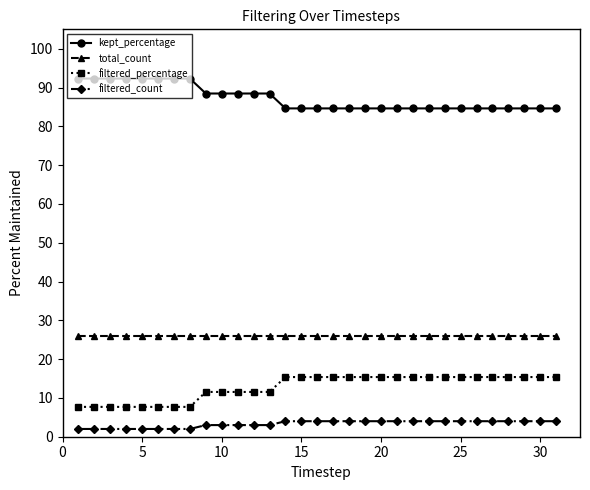

What is the greatest value displayed?

92.3